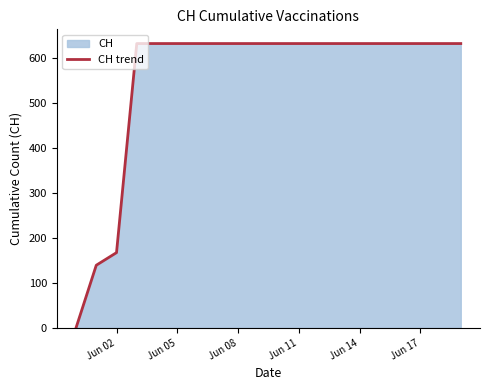

Reading left to right, transcribe all the data shown in this chart.

0	139	167	631	631	631	631	631	631	631	631	631	631	631	631	631	631	631	631	631